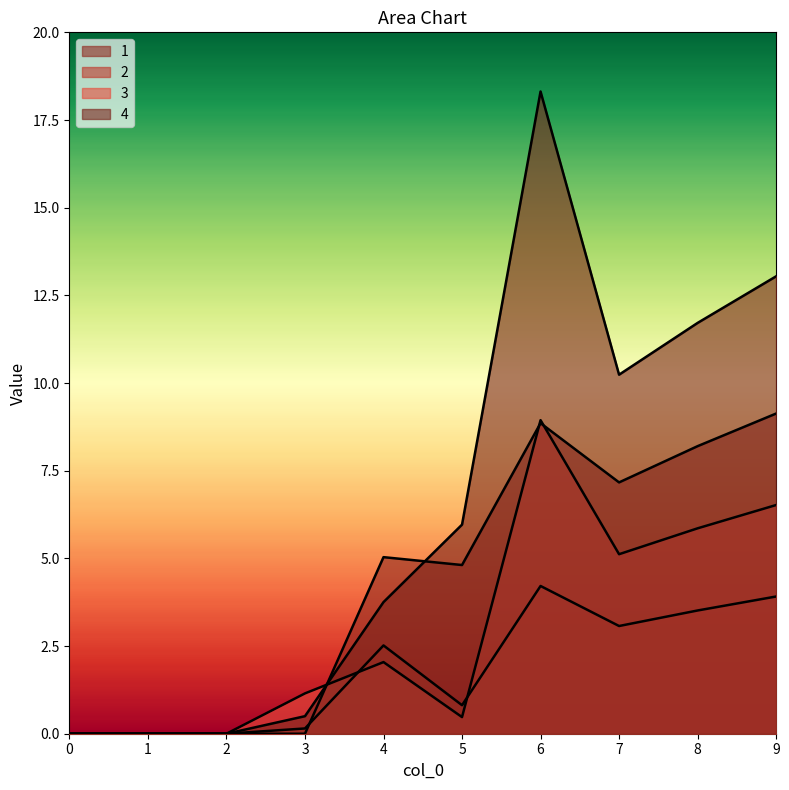

What are all the series names shown in the legend?

1, 2, 3, 4